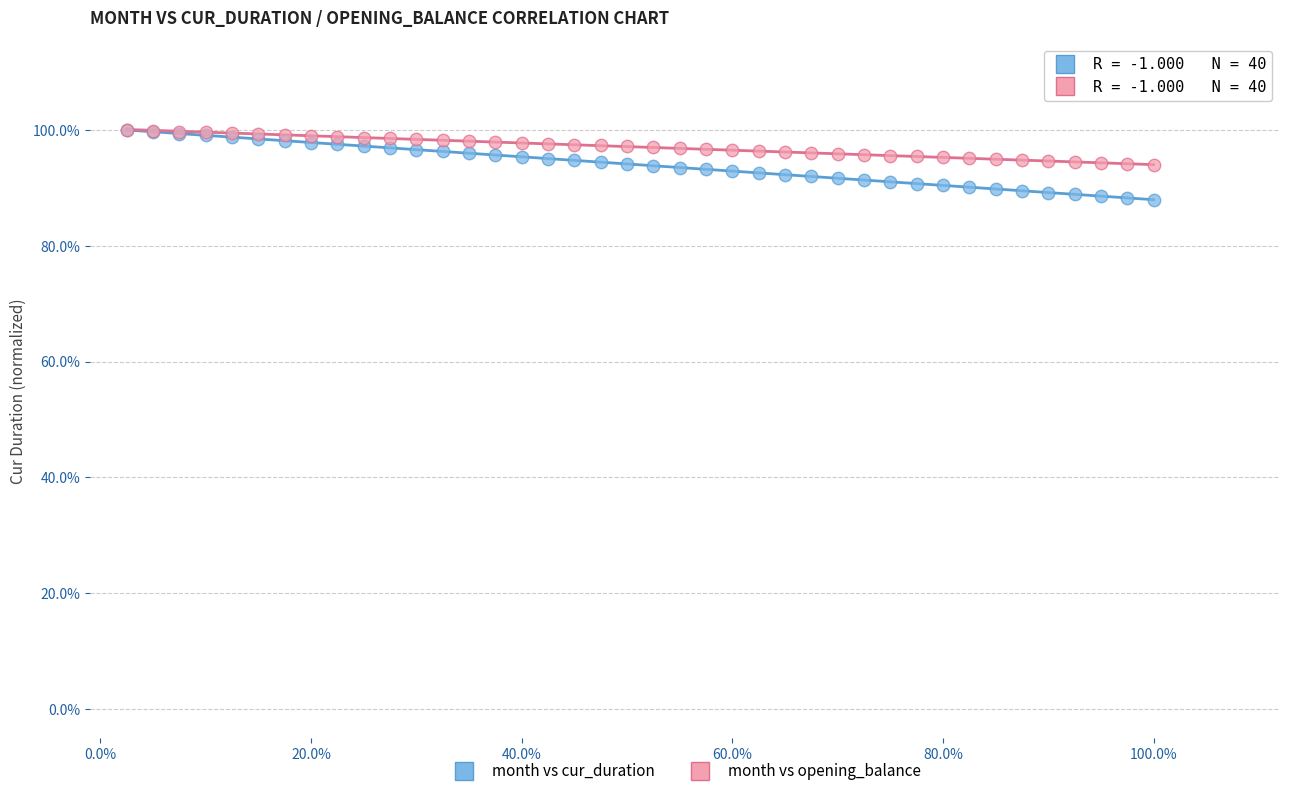

What are all the series names shown in the legend?

month vs cur_duration, month vs opening_balance